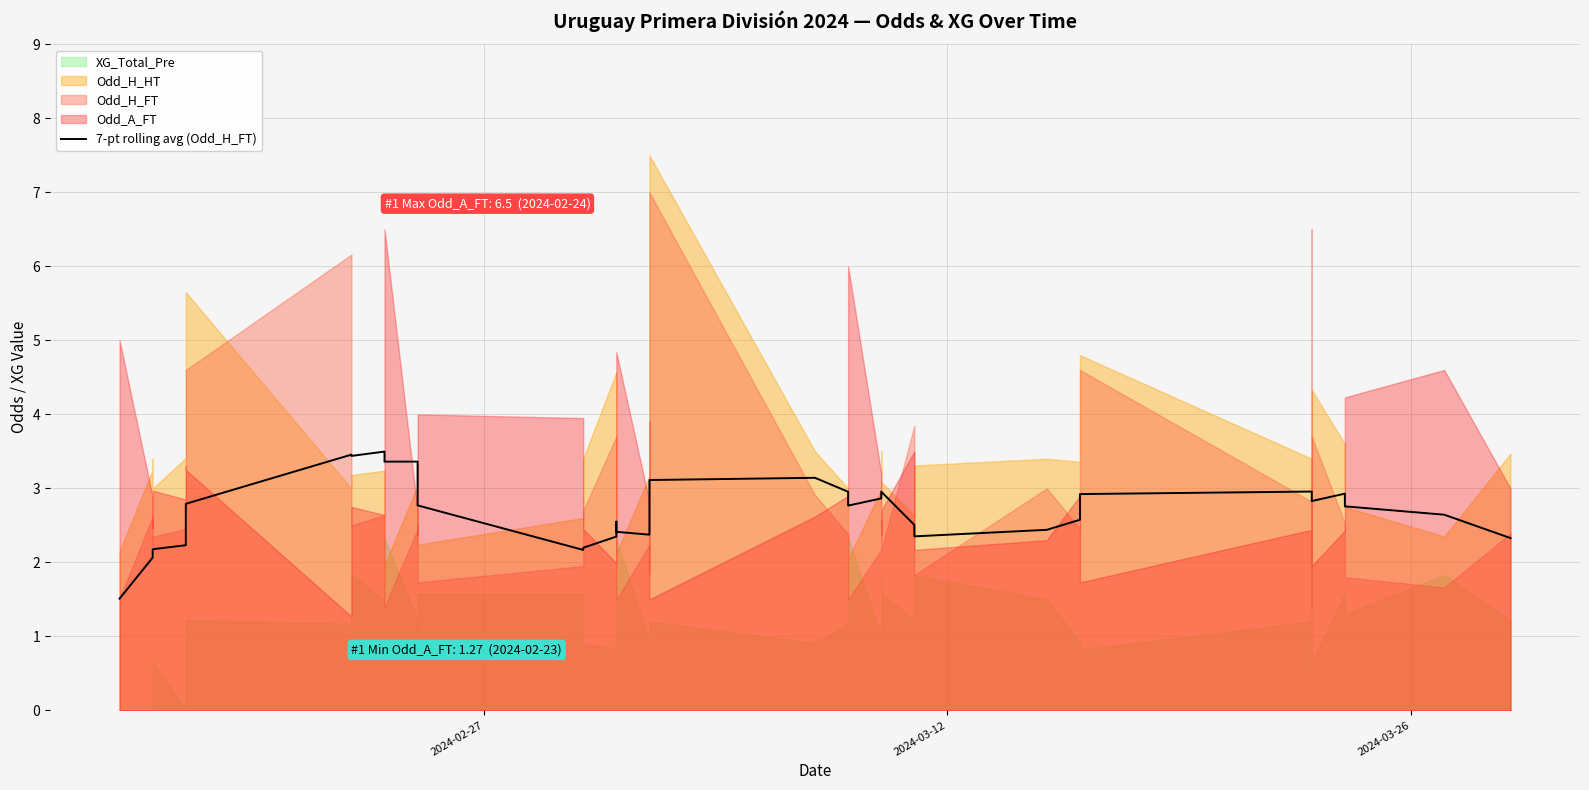

Does the chart have visible grid lines?

Yes